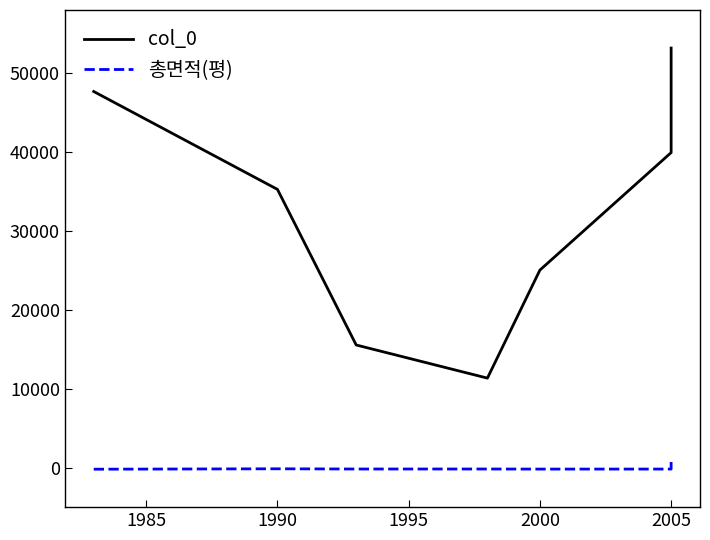

What is the difference between the second highest and second lowest values in the col_0 series?

32122.0